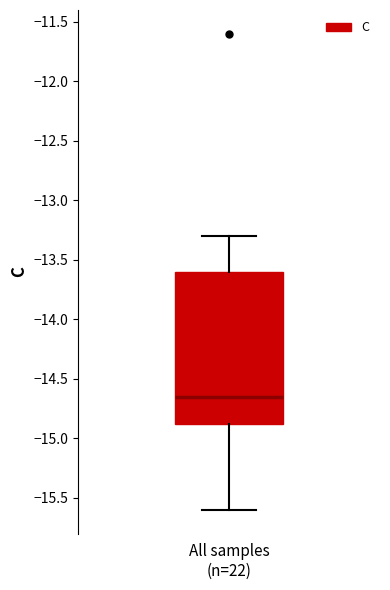

Transcribe this box plot: give where the median line is, the range the box spans, and where the two whiskers end, as read against the y-axis. The values are not printed on the chart, so give them approximately, as read against the axis.

median -14.65, box -14.85 to -13.60, whiskers -15.60 to -13.30